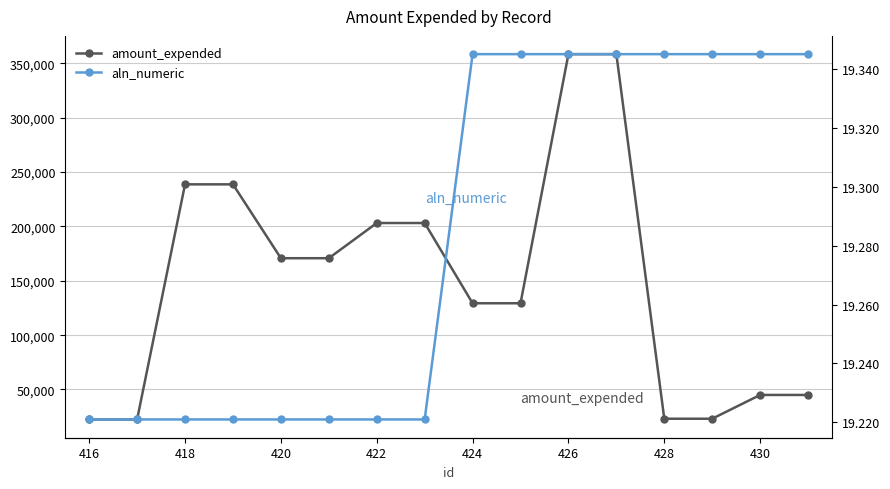

True or false: amount_expended and aln_numeric intersect in this chart.

False